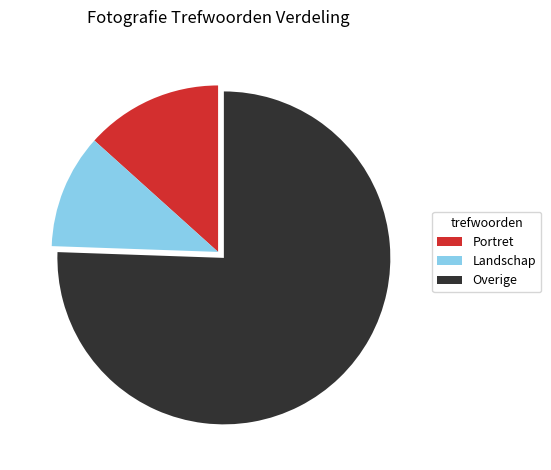

How many slices are in this pie chart?

3